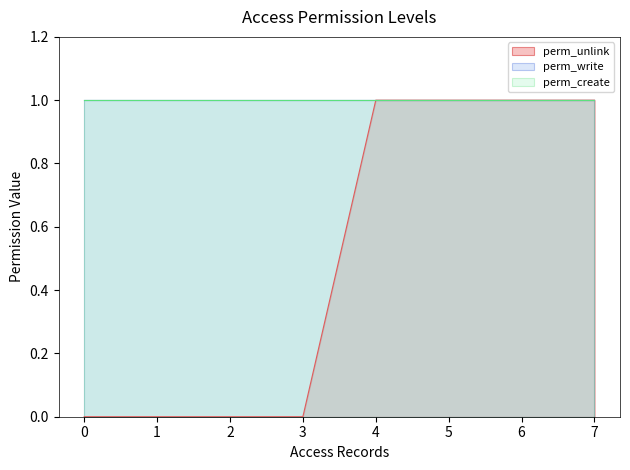

True or false: perm_create and perm_unlink intersect in this chart.

False